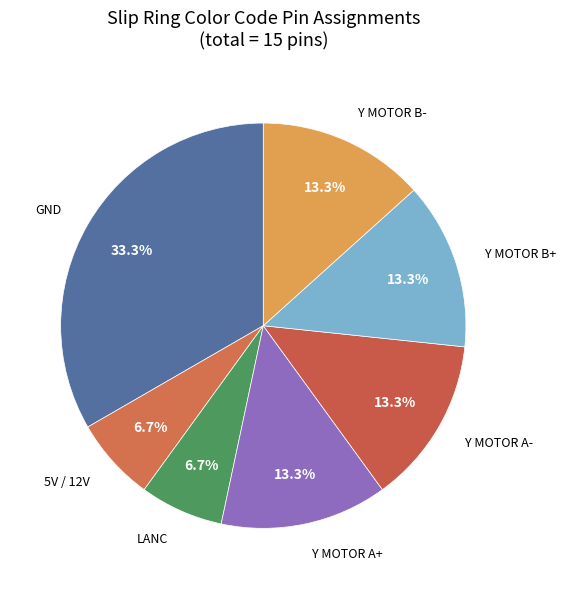

To the nearest percent, what portion does LANC represent?

7%